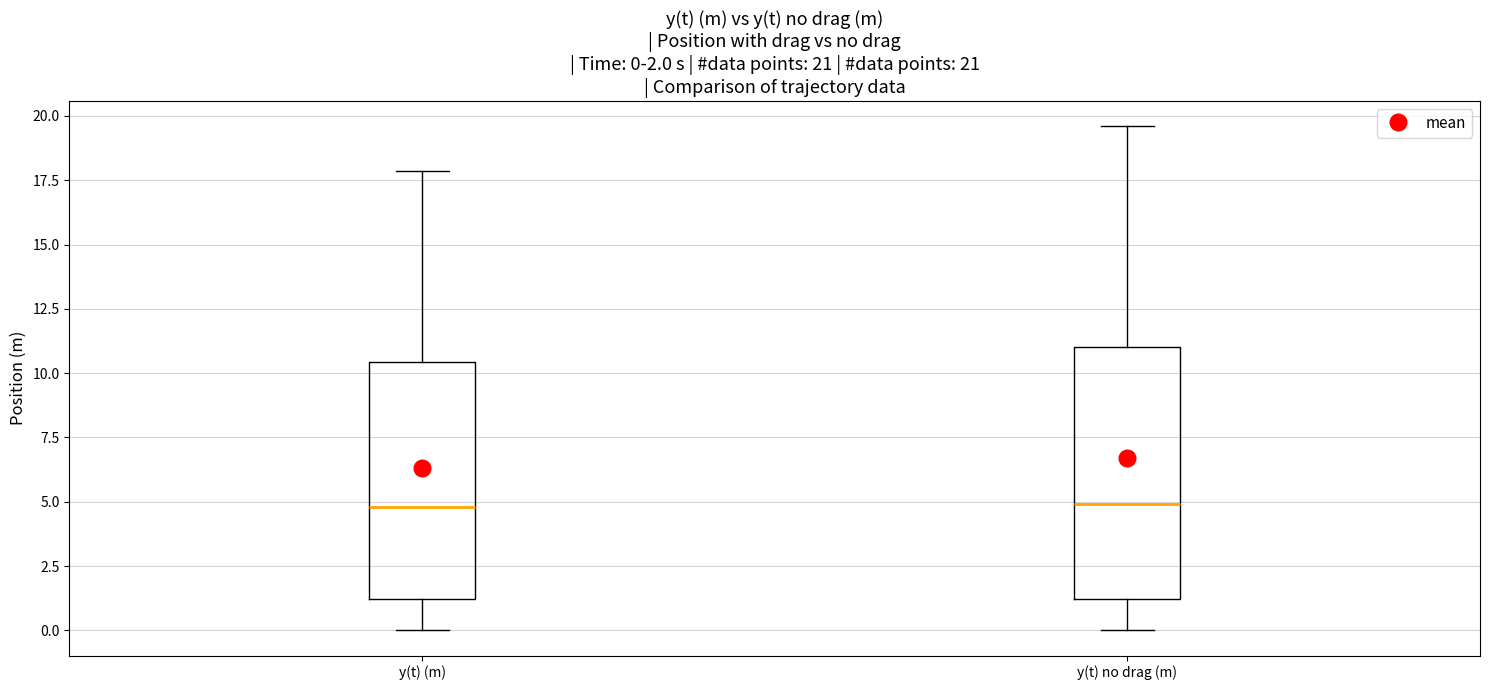

Comparing the boxes themselves (not the whiskers), which one is the tallest?

y(t) no drag (m)